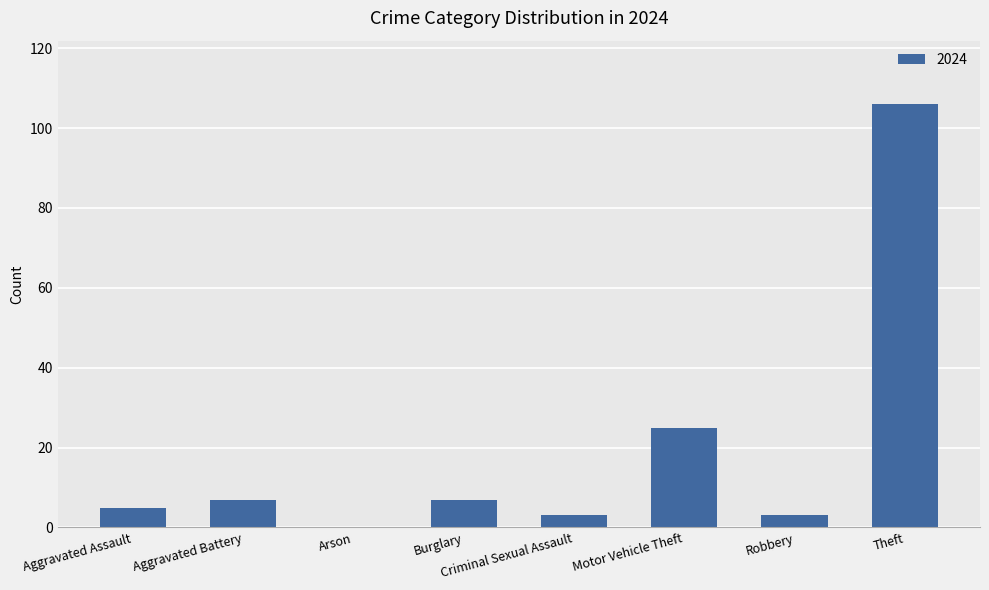

What is the ratio of the value at Aggravated Assault to the value at Criminal Sexual Assault?

1.7